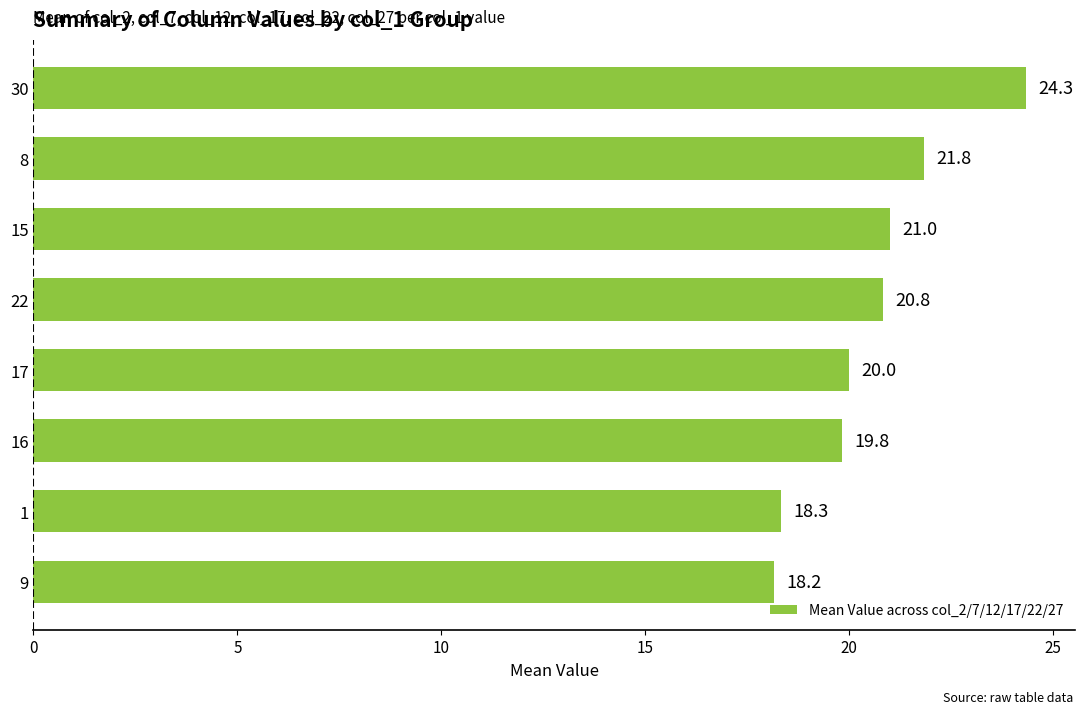

The chart shows a value of 28.3 at 1. True or false?

False